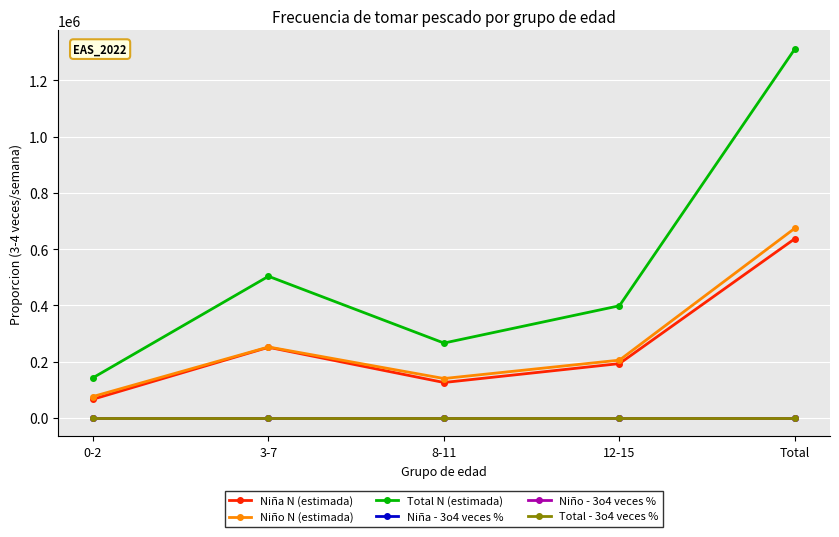

What is the greatest value displayed?

1311868.0